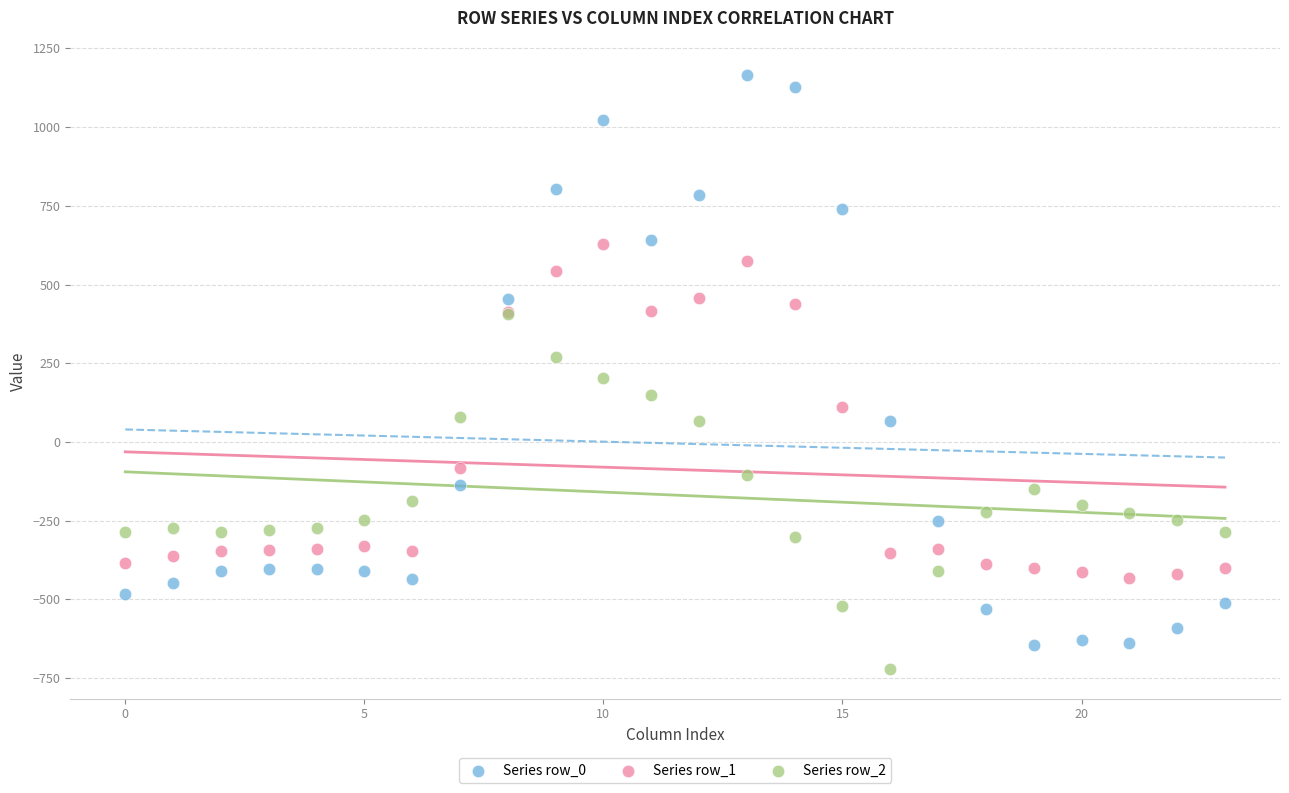

What are all the series names shown in the legend?

Series row_0, Series row_1, Series row_2